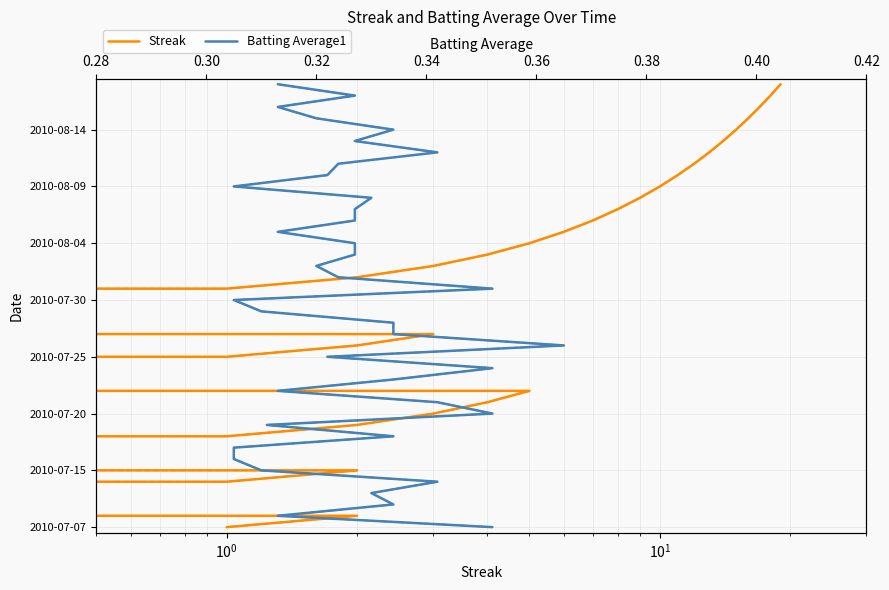

Does the chart have visible grid lines?

Yes